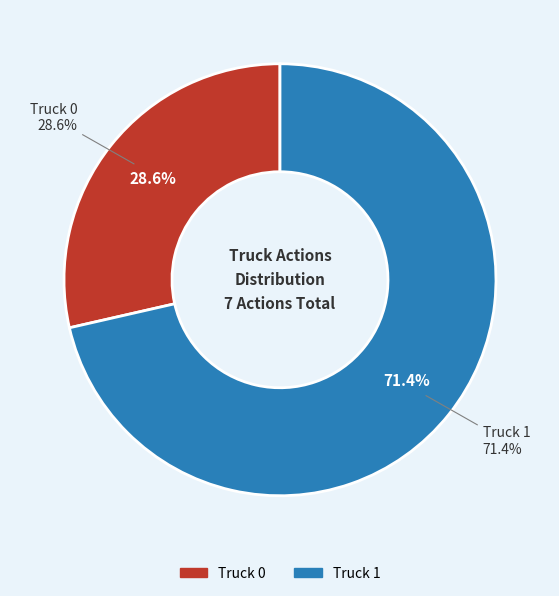

Between Truck 0 and Truck 1, which is larger?

Truck 1